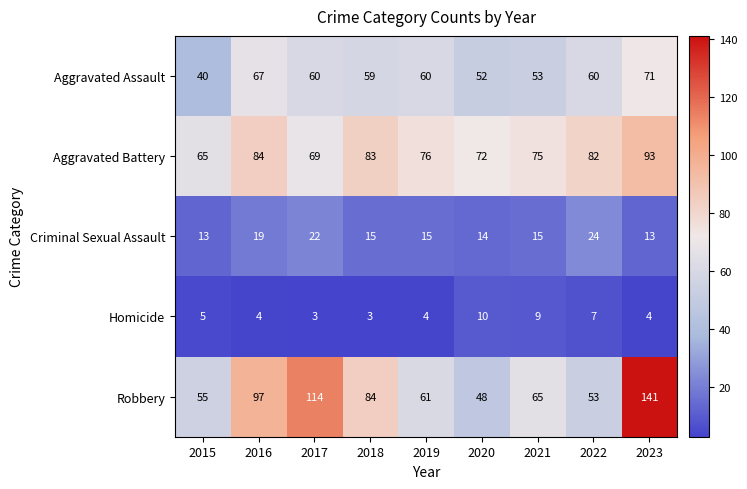

Is it true that Aggravated Battery equals 83 at 2018?

True